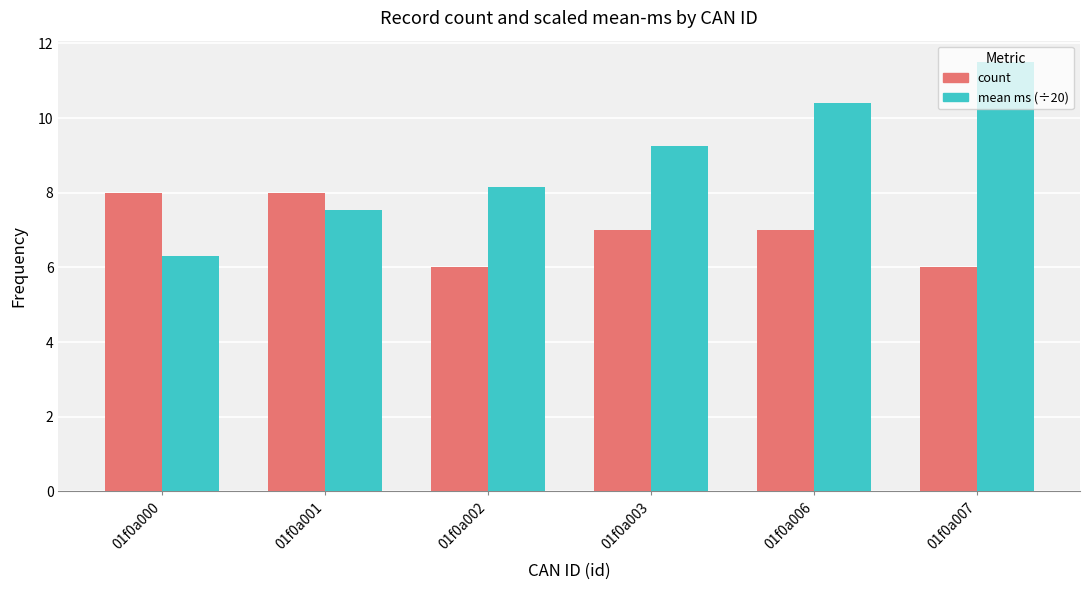

What is the minimum value shown in the chart?

6.0